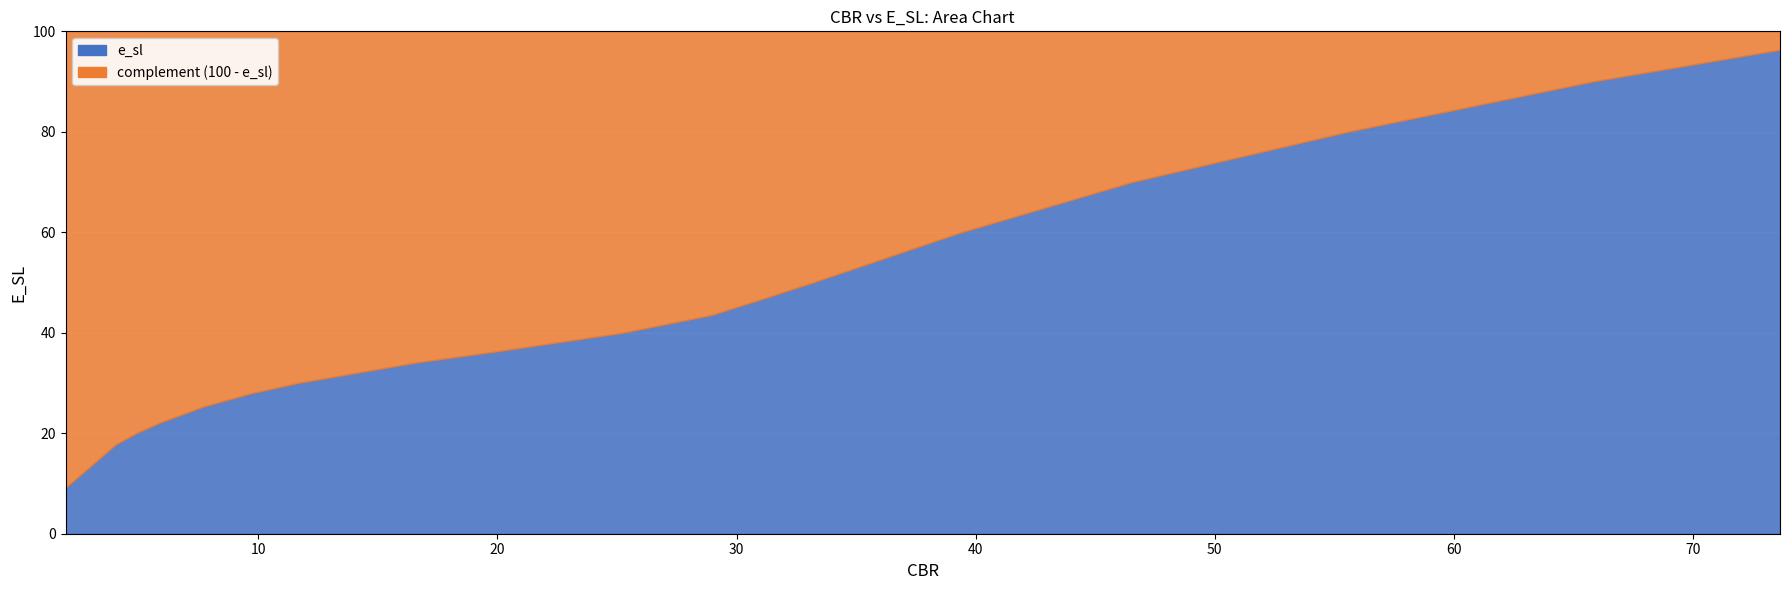

Is it true that the value at 55.5591054695583 is 115.8?

False